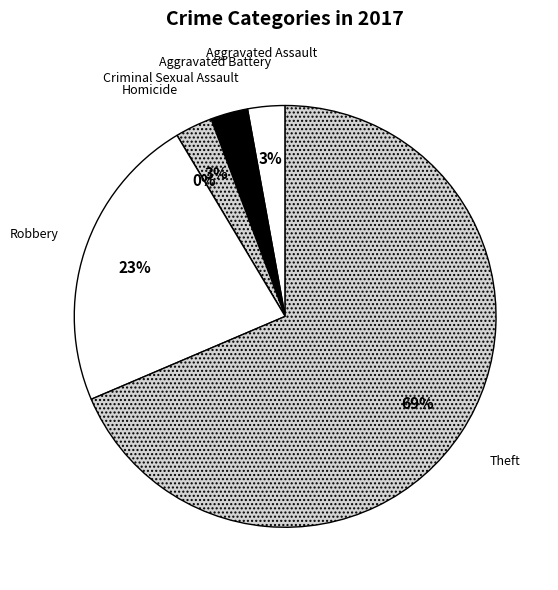

What percentage is the Robbery slice, to the nearest percent?

23%